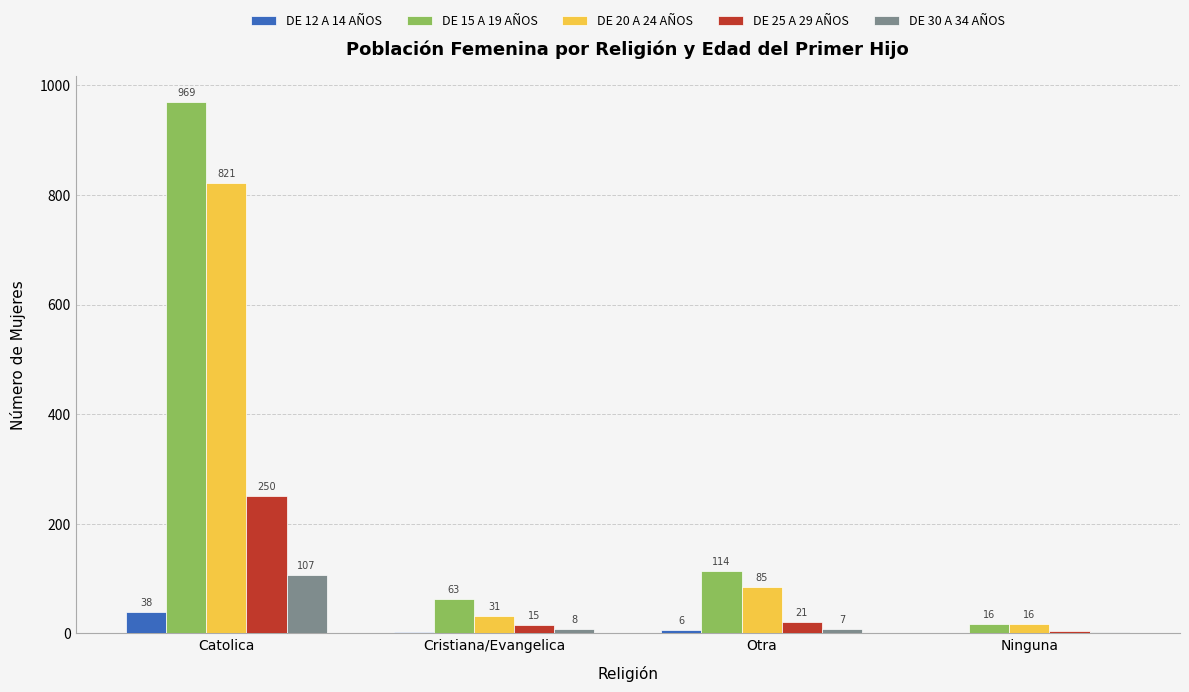

What is the total value across all series at Ninguna?

39